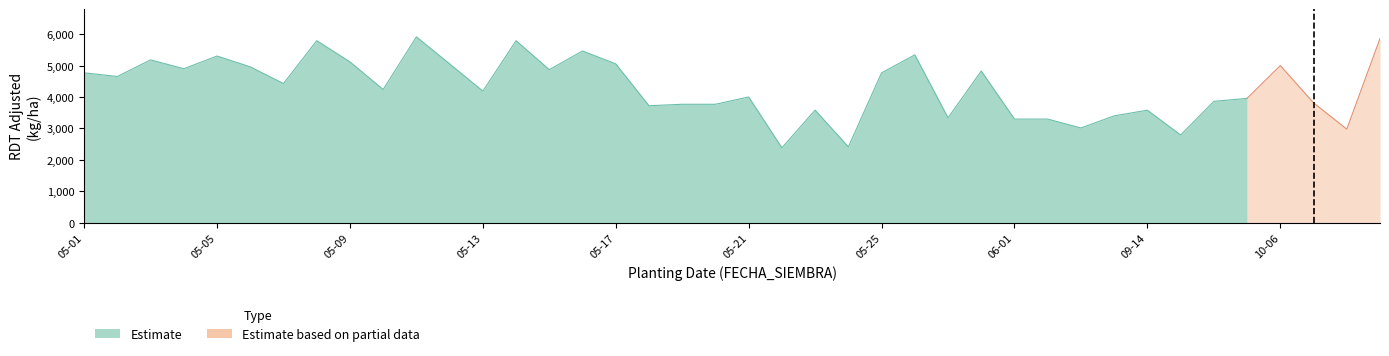

True or false: Mean RDT has a value of 5904.4 at 2013-08-25.

False